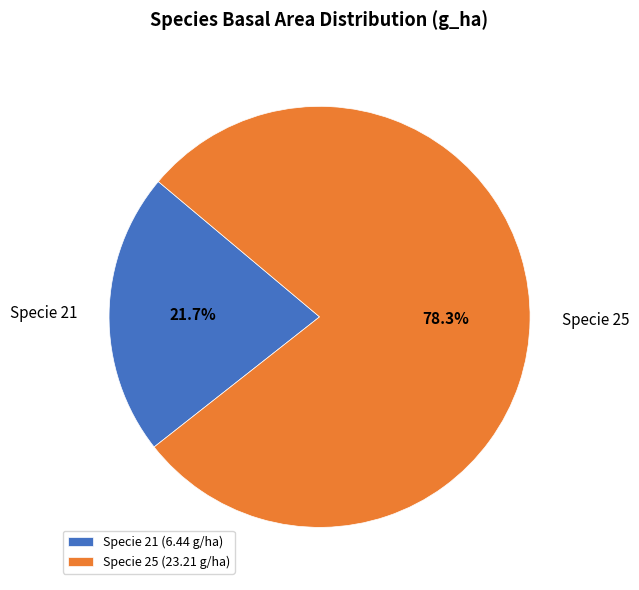

What portion of the pie excludes Specie 25?

21.7%